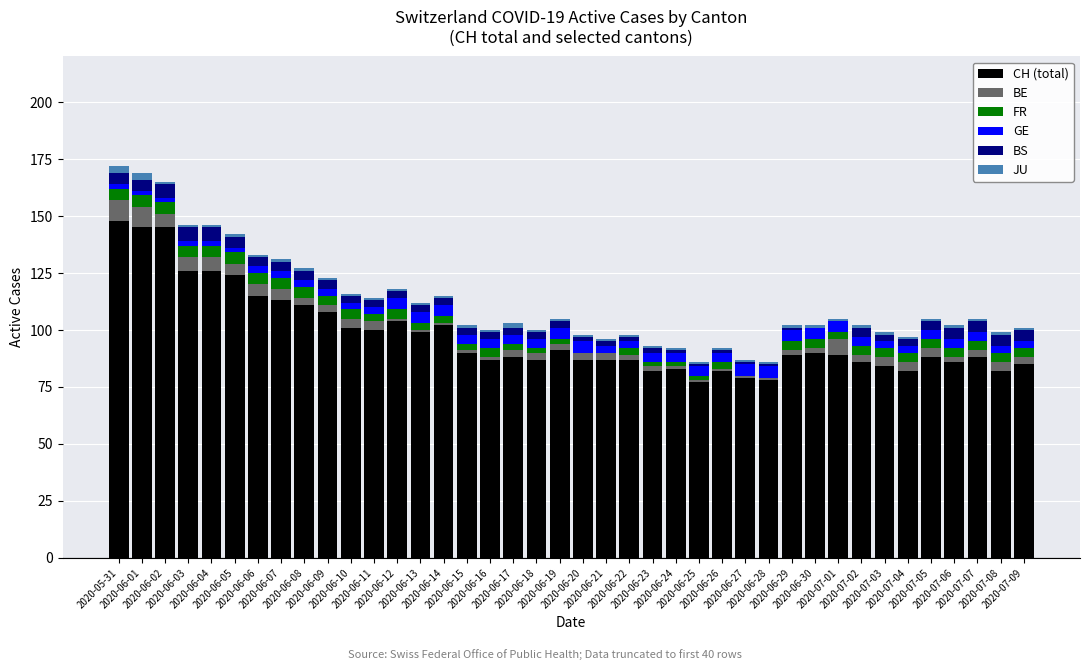

What are all the series names shown in the legend?

CH (total), BE, FR, GE, BS, JU